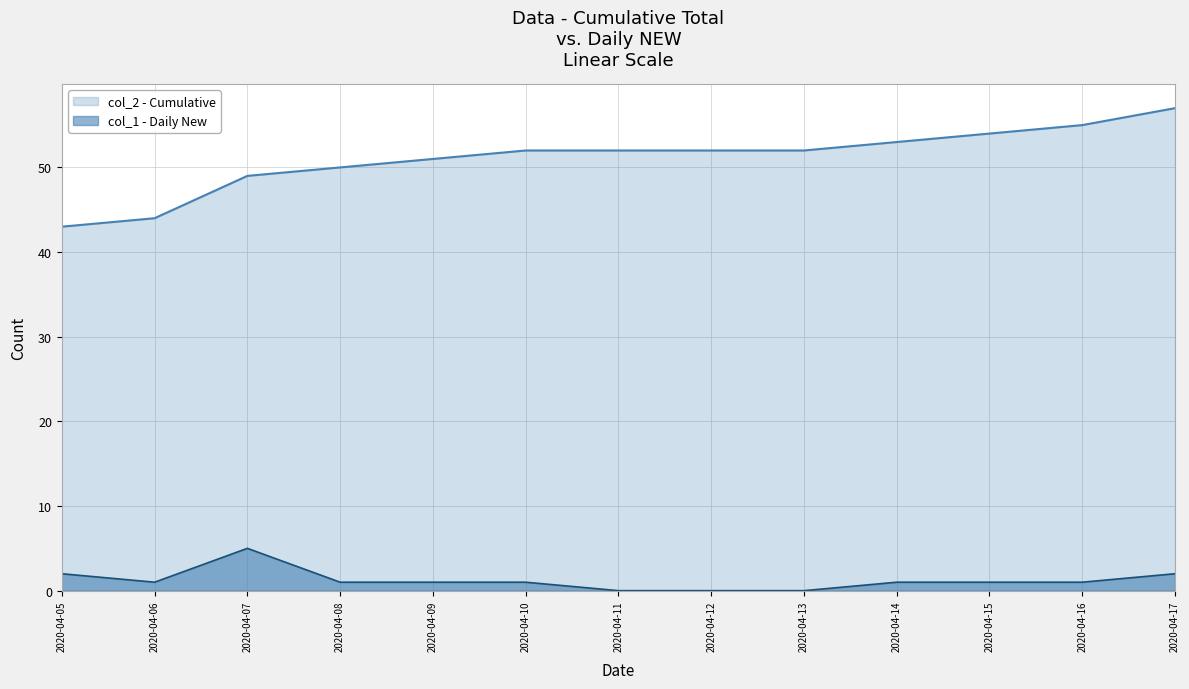

True or false: col_1 - Daily New has more than 2 points higher than both neighbors.

False